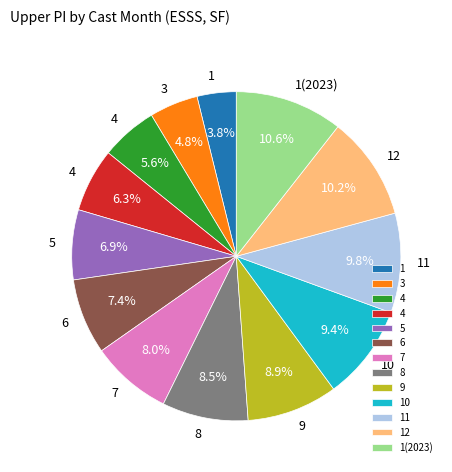

Does any single category account for the majority?

No